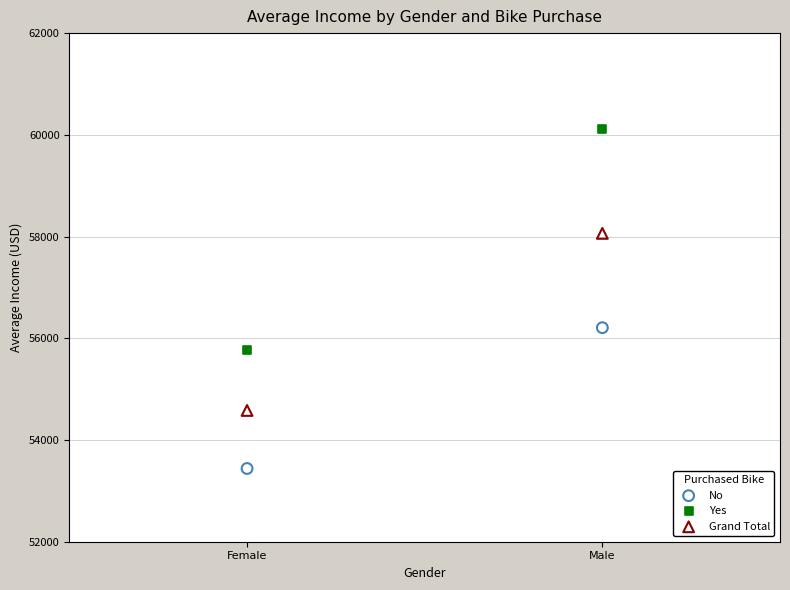

Across all data points, what is the range of Y values (max minus min)?

6684.0